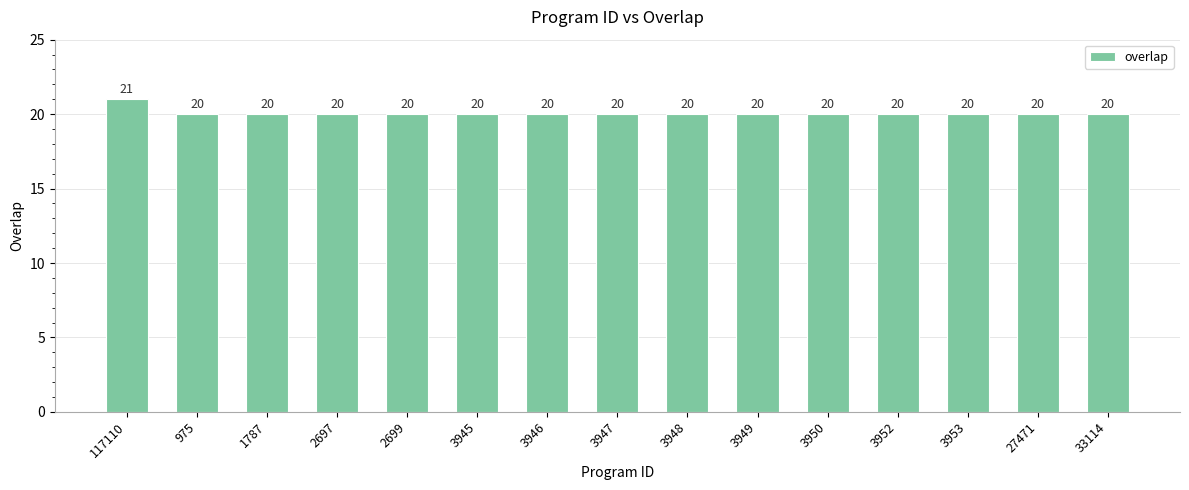

Is it true that the value at 2697 is 20?

True